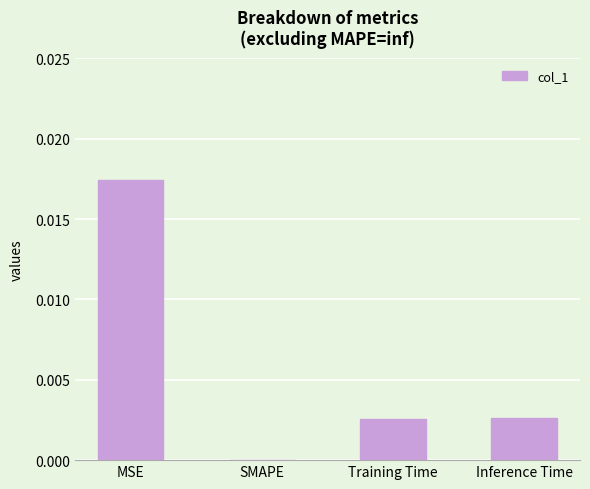

Between Training Time and SMAPE, which is larger?

Training Time